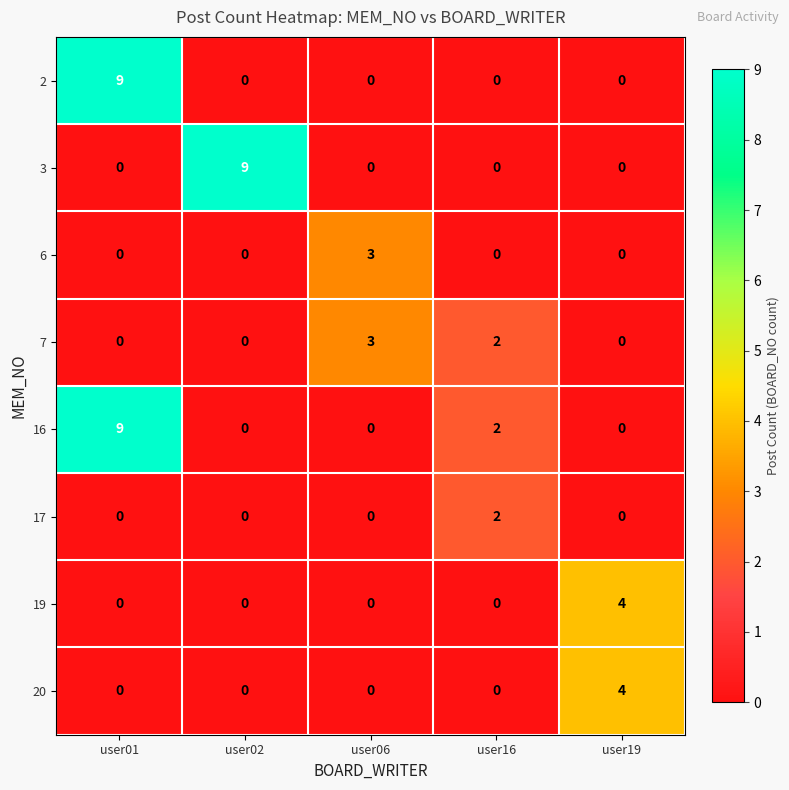

What is the difference between the highest and lowest values at user06?

3